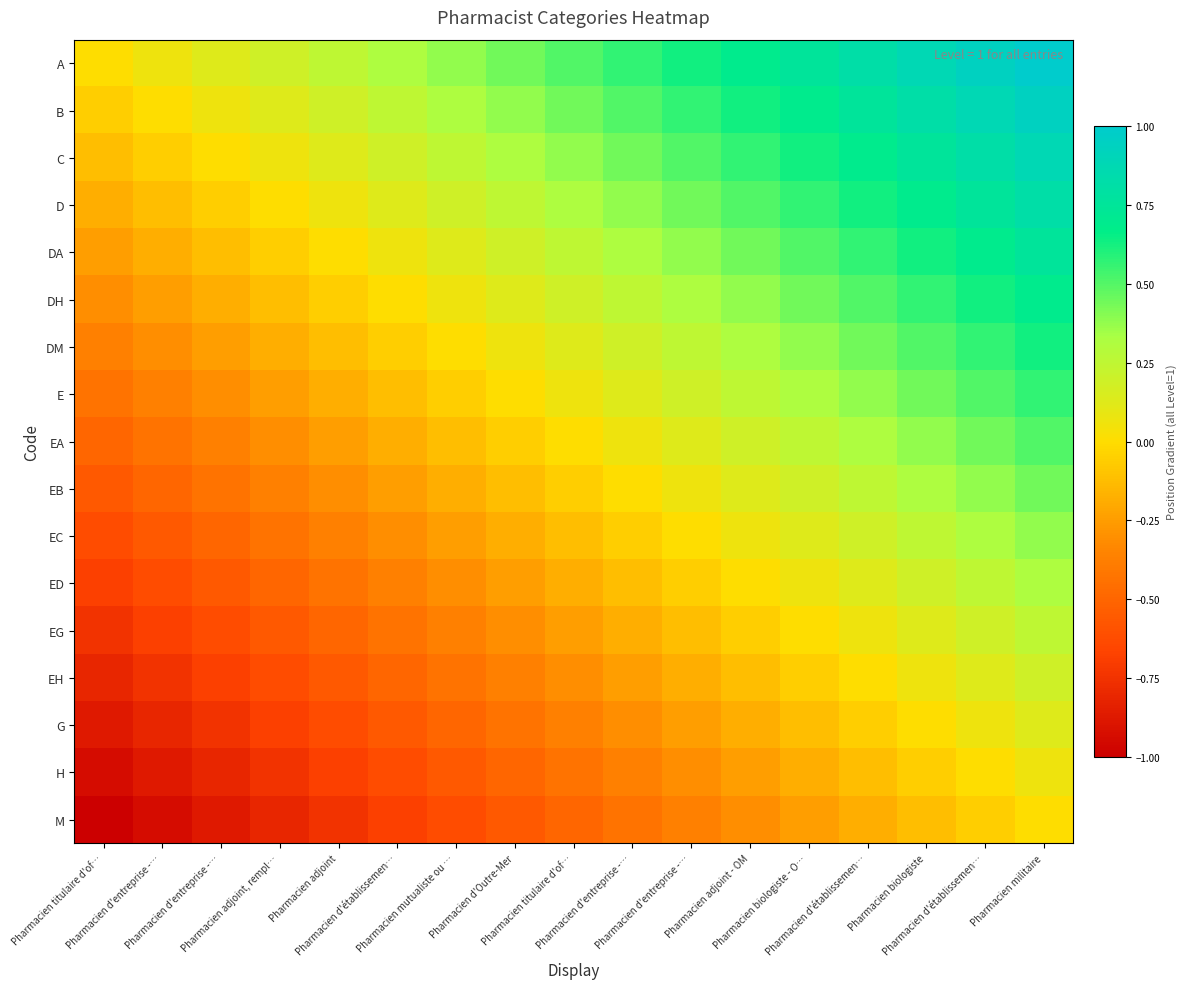

How many series are shown in this chart?

17